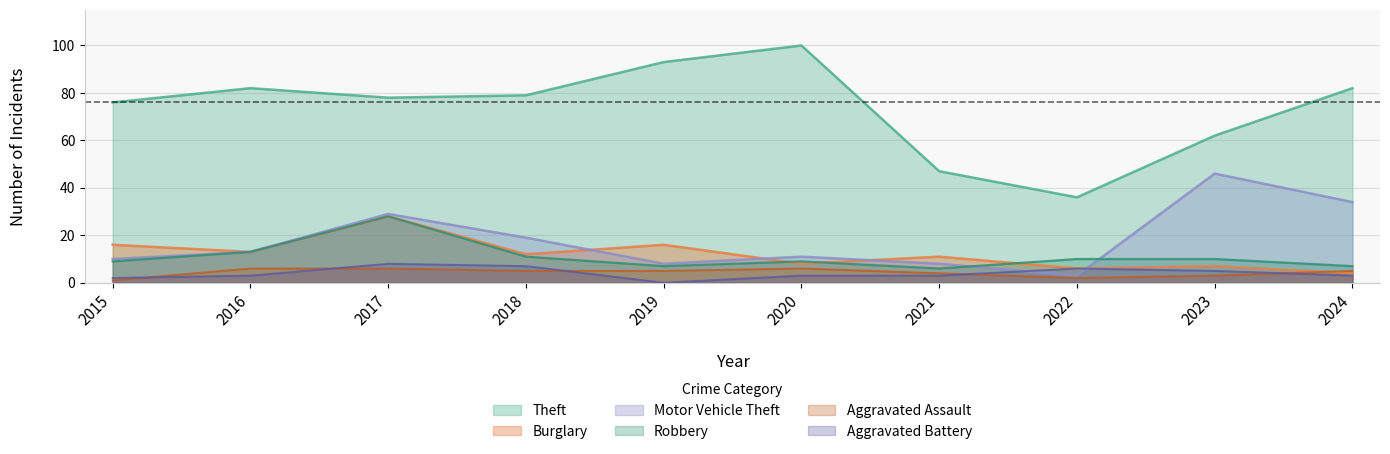

Which series has the largest total across all categories?

Theft